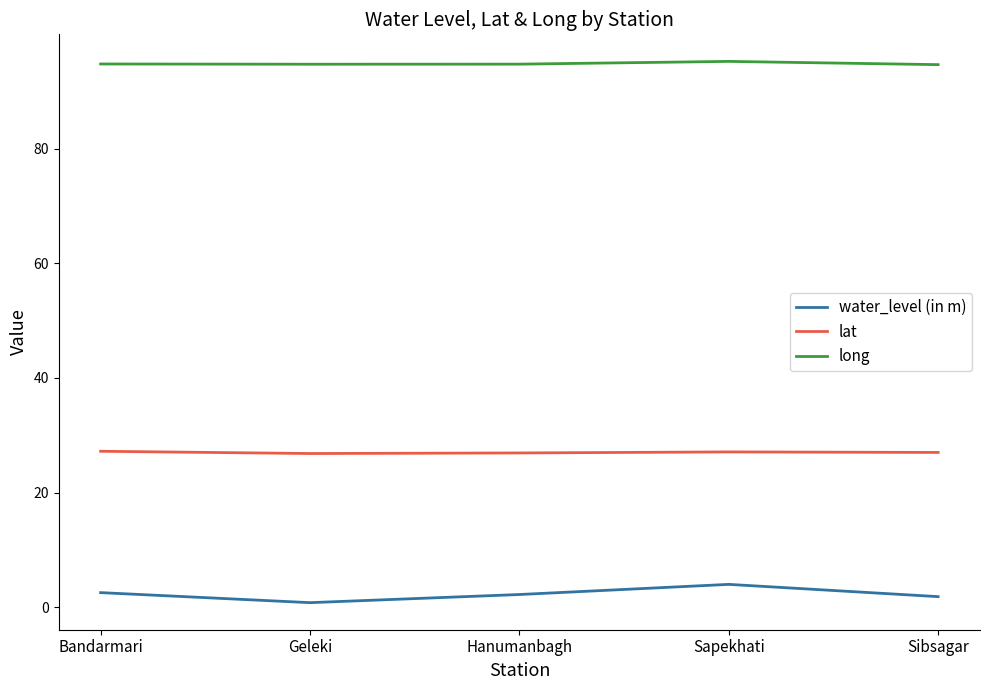

Which series has the largest total across all categories?

long